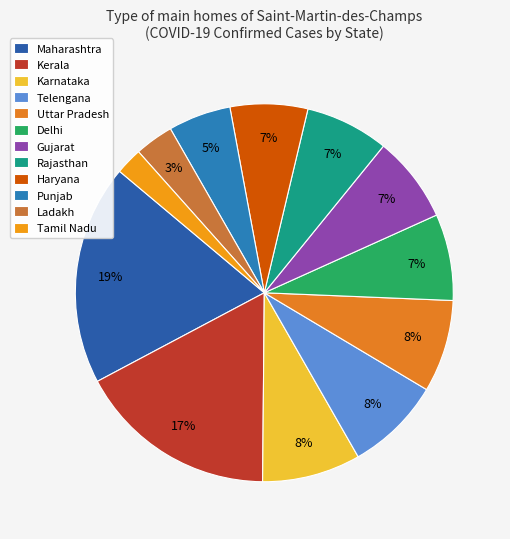

Does Karnataka represent more than half of the total?

No